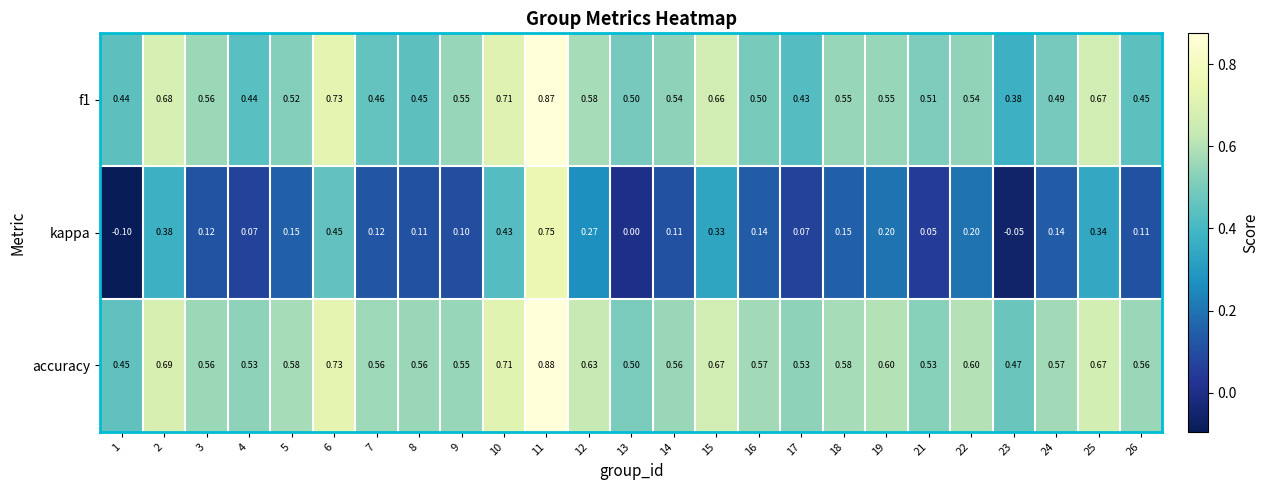

Which series has the largest total across all categories?

accuracy